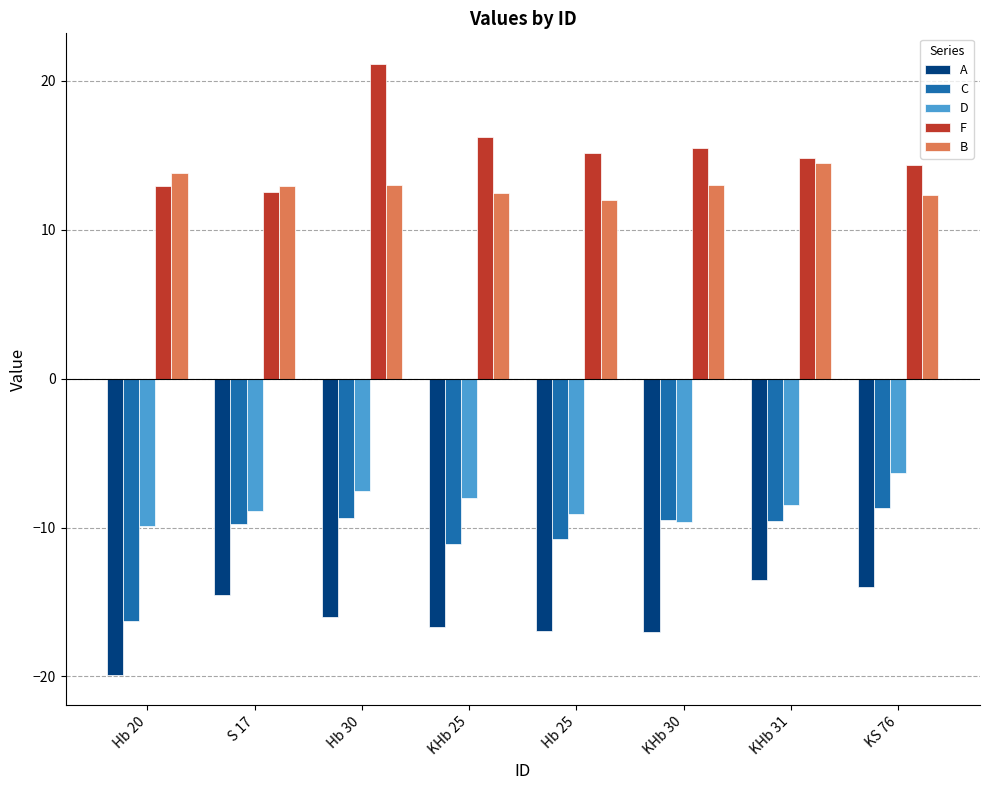

What is the minimum value shown in the chart?

-19.9